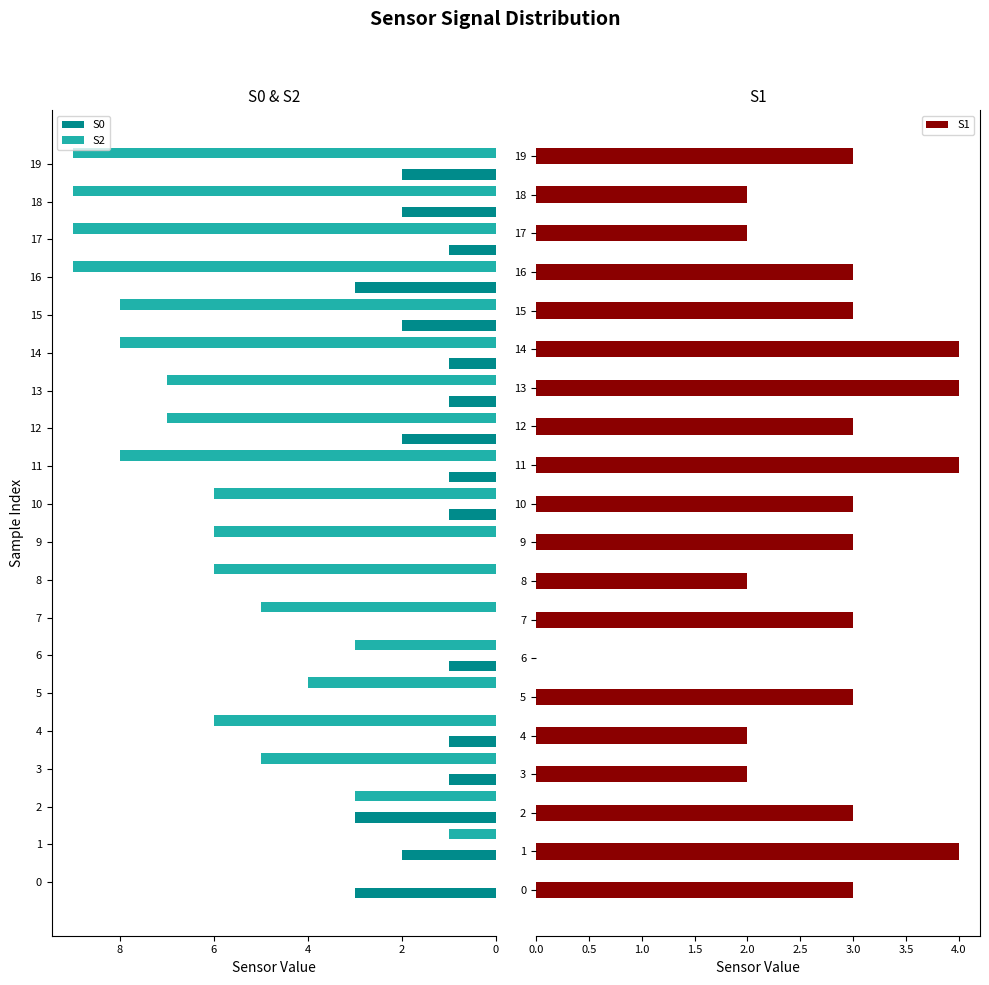

List the series in order of their overall mean, lowest first.

S0, S1, S2